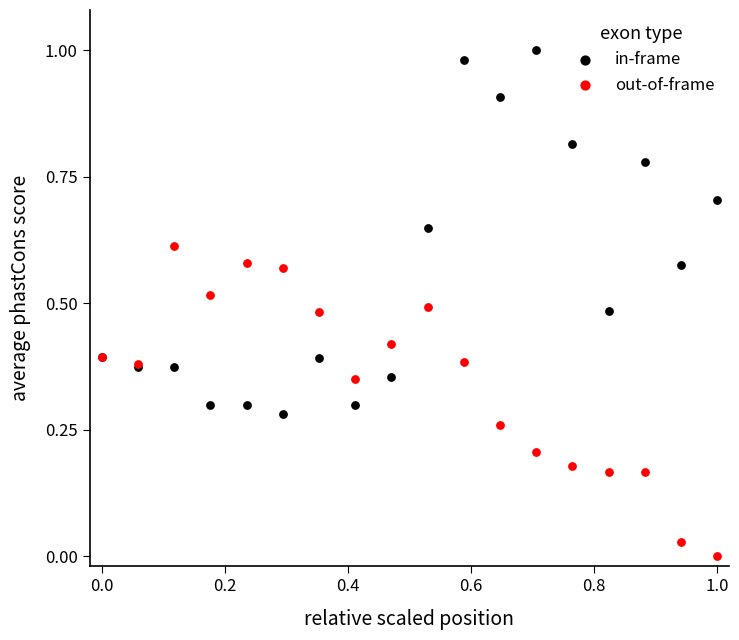

Which series has the largest Y range (max minus min)?

in-frame